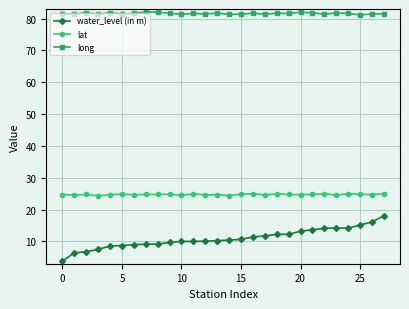

Rank the series by their average value, from lowest to highest.

water_level (in m), lat, long